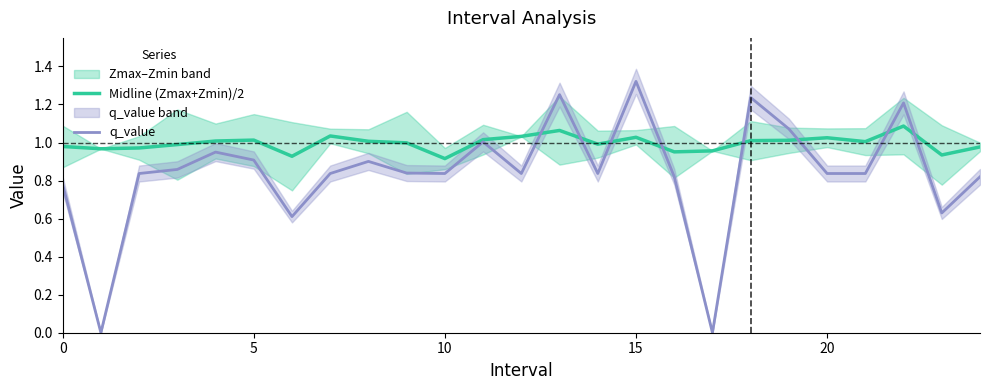

True or false: q_value has a value of 0.6 at 10.

False